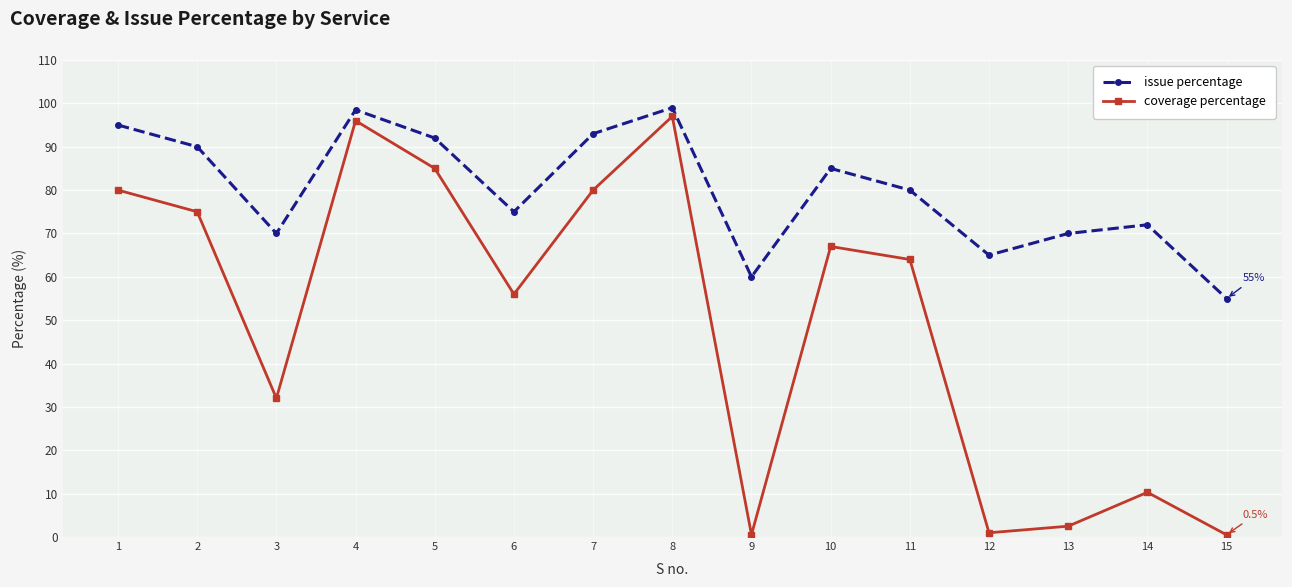

Rank the series by their average value, from lowest to highest.

coverage percentage, issue percentage